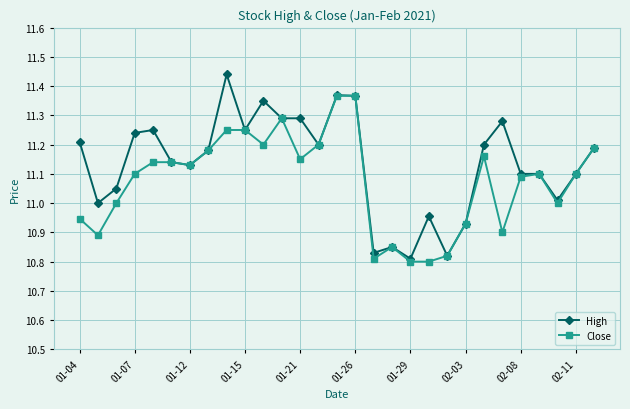

Which series has the widest spread of values?

High